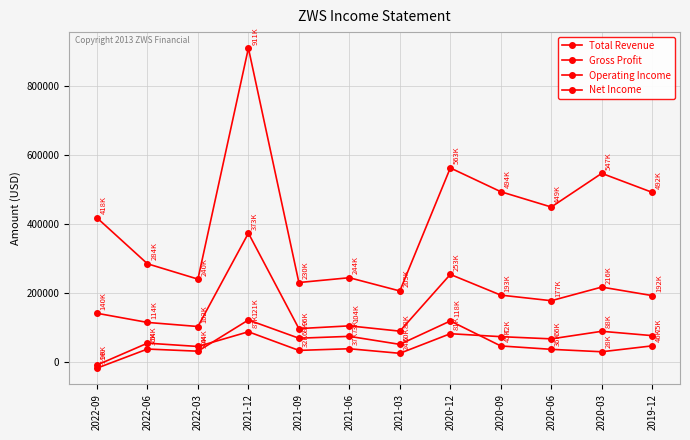

How many lines are shown in the chart?

4